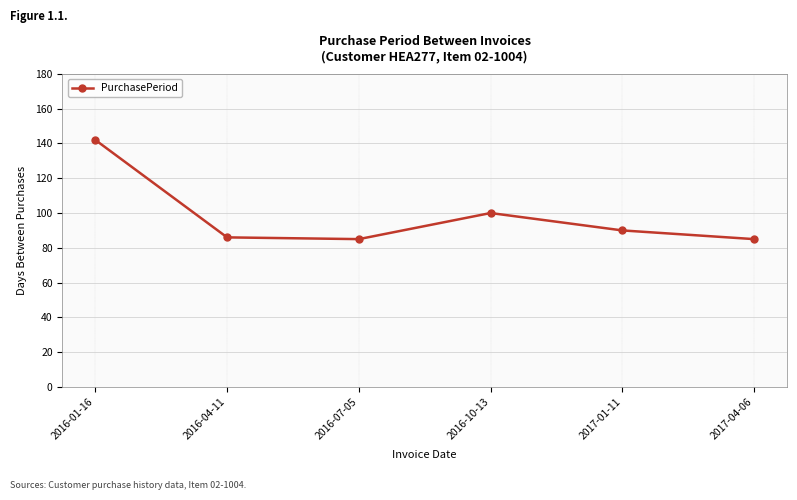

What is the greatest value displayed?

142